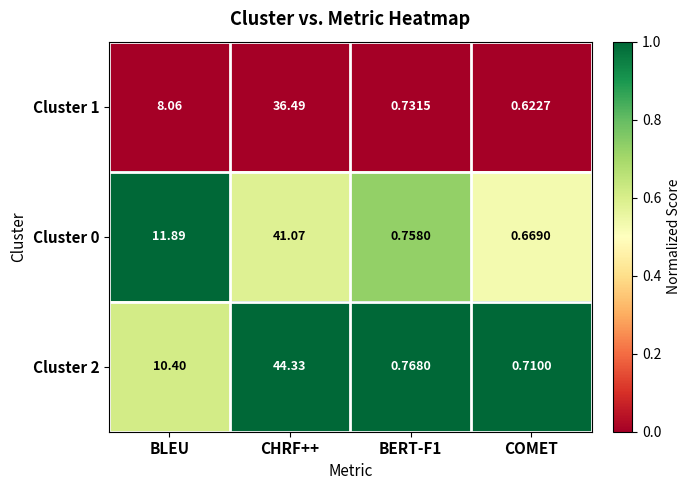

What is the spread (max minus min) of values at BLEU?

3.8